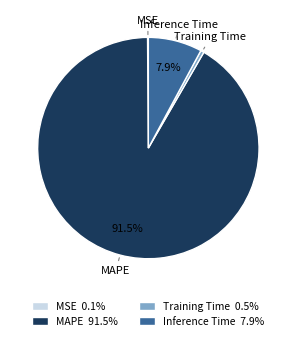

How much of the chart is everything except MAPE?

8.5%